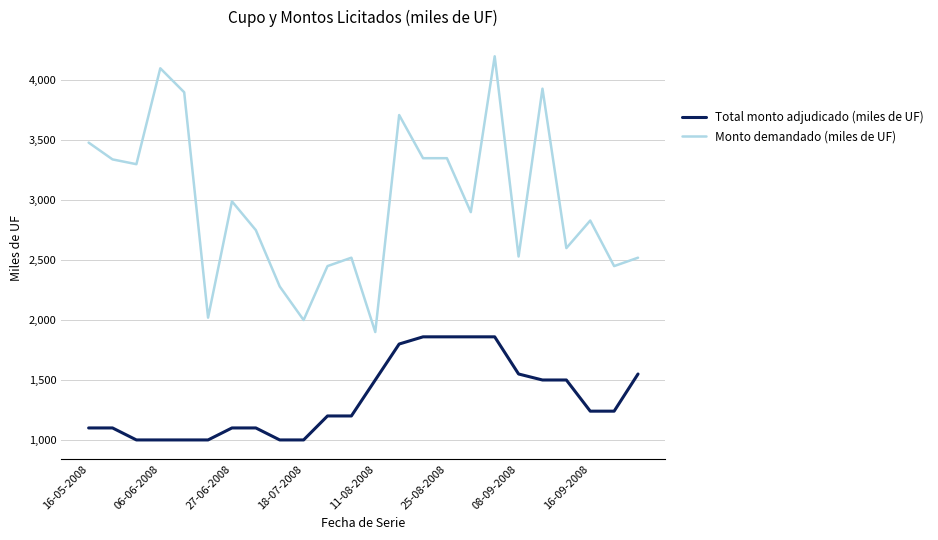

Which series has the largest range (max minus min)?

Monto demandado (miles de UF)